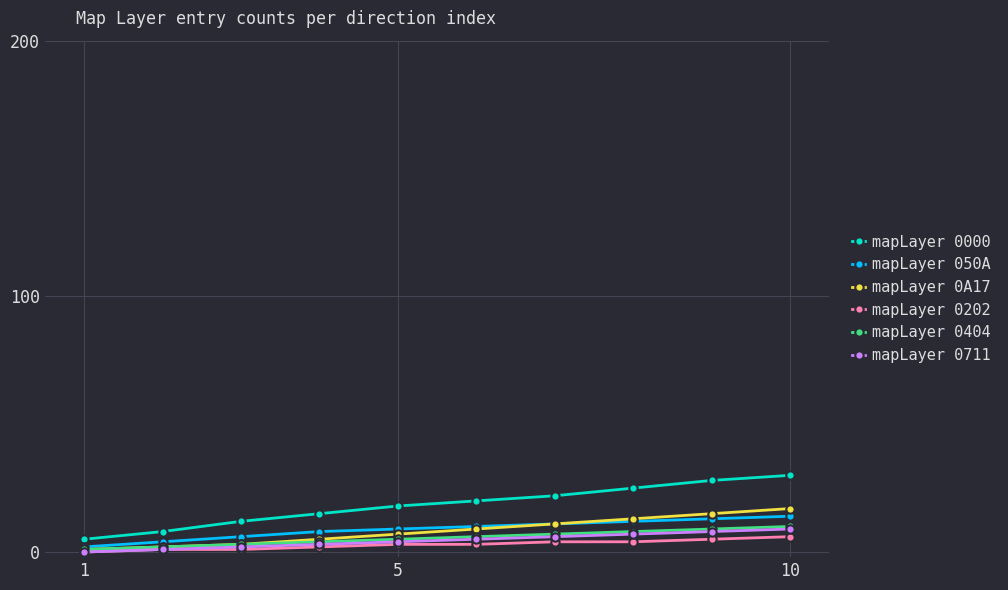

How many series are shown in this chart?

6